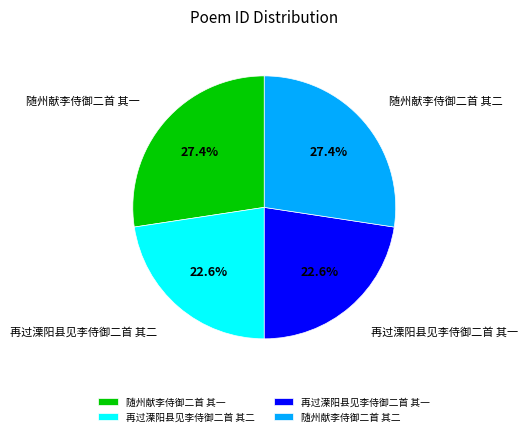

To the nearest percent, what percentage of the pie is 再过溧阳县见李侍御二首 其一?

23%